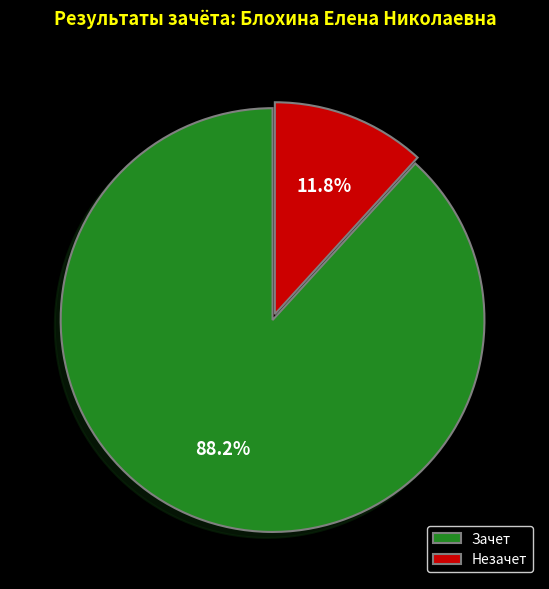

Which category accounts for the majority?

Зачет